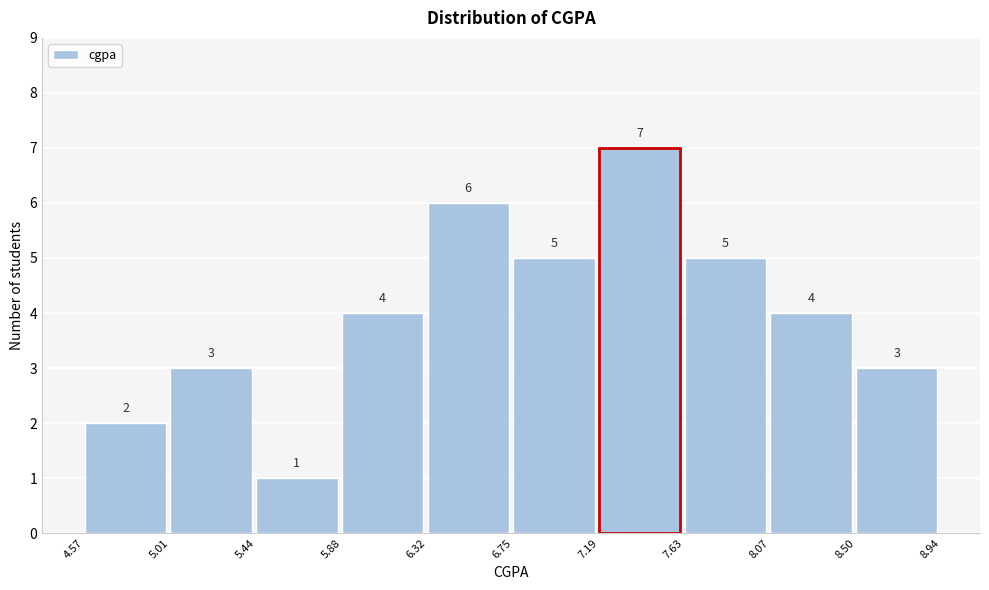

Reading left to right, list every bar in this chart as the range it spans on the x-axis followed by its height.

4.57 to 5.01: 2
5.01 to 5.44: 3
5.44 to 5.88: 1
5.88 to 6.32: 4
6.32 to 6.75: 6
6.75 to 7.19: 5
7.19 to 7.63: 7
7.63 to 8.07: 5
8.07 to 8.50: 4
8.50 to 8.94: 3